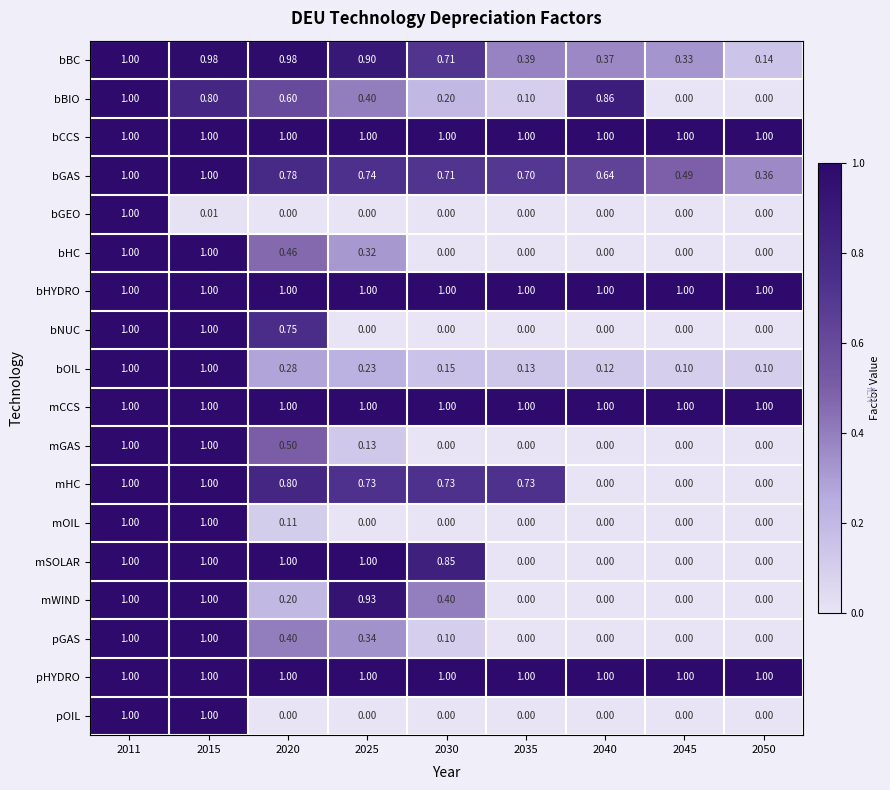

How many distinct data groups are displayed?

18